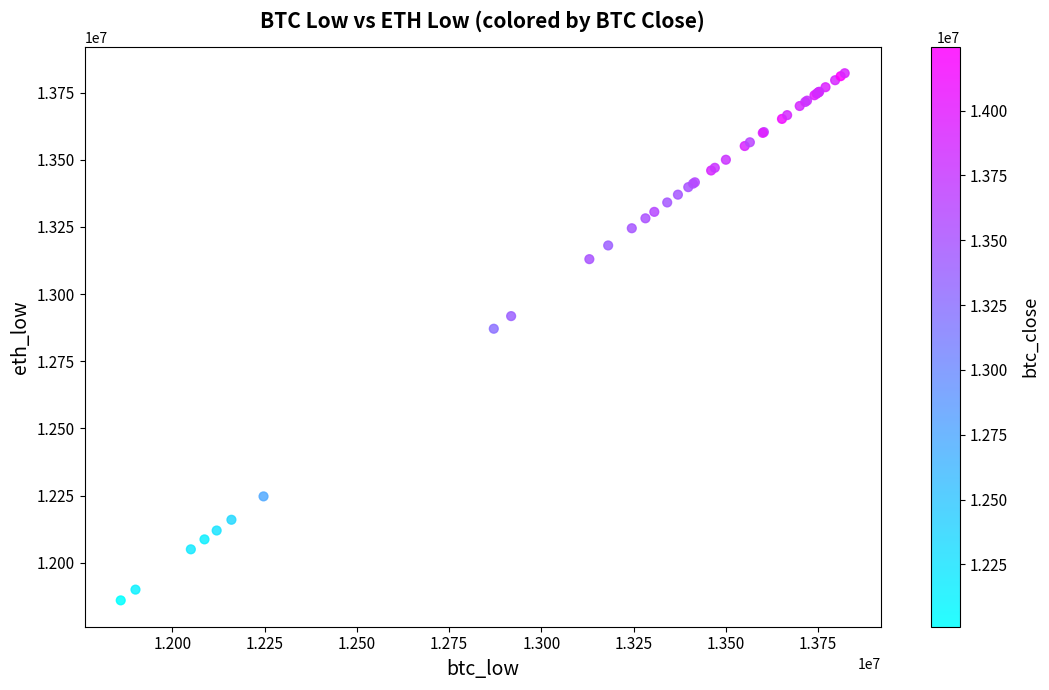

What Y value in the scatter plot is closest to 12841000?

12871000